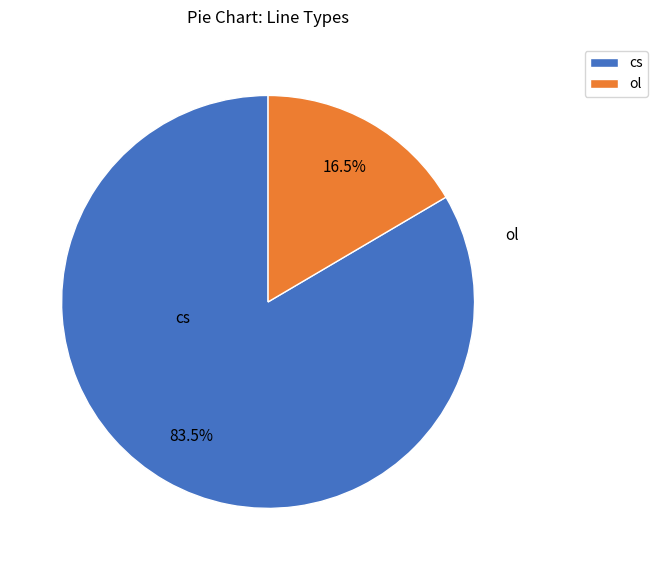

Do ol and cs together represent more than half of the pie?

Yes